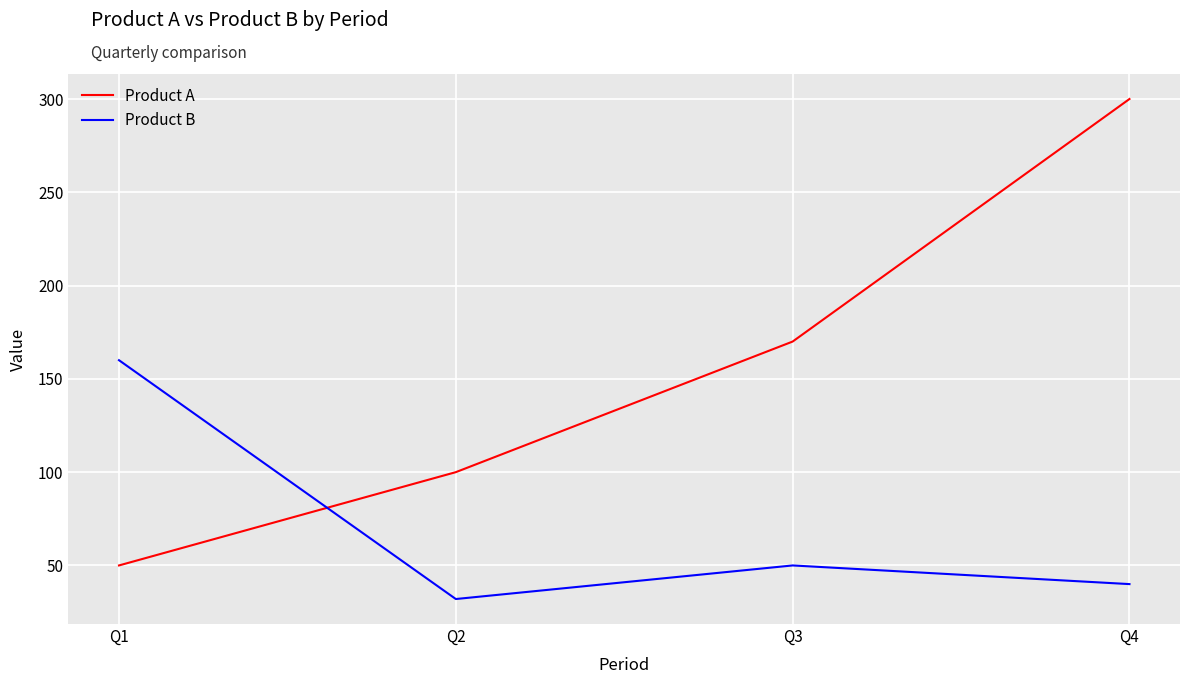

What is the difference between the highest and lowest values at Q1?

110